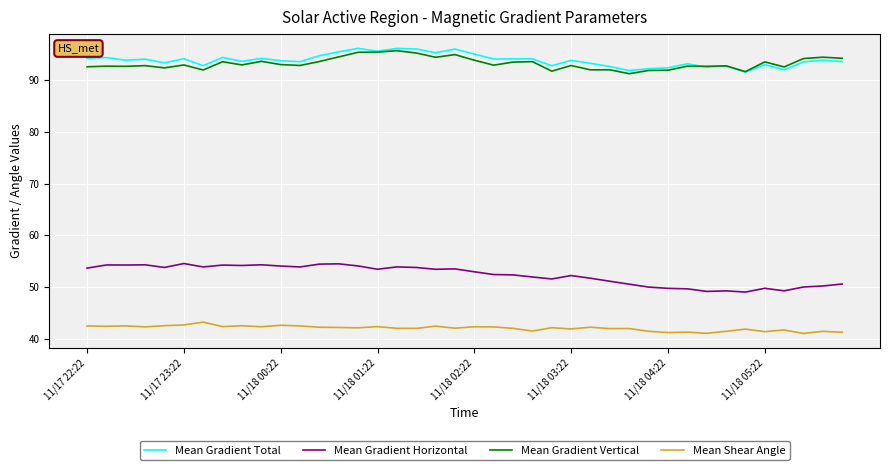

True or false: Mean Gradient Horizontal and Mean Gradient Total intersect in this chart.

False